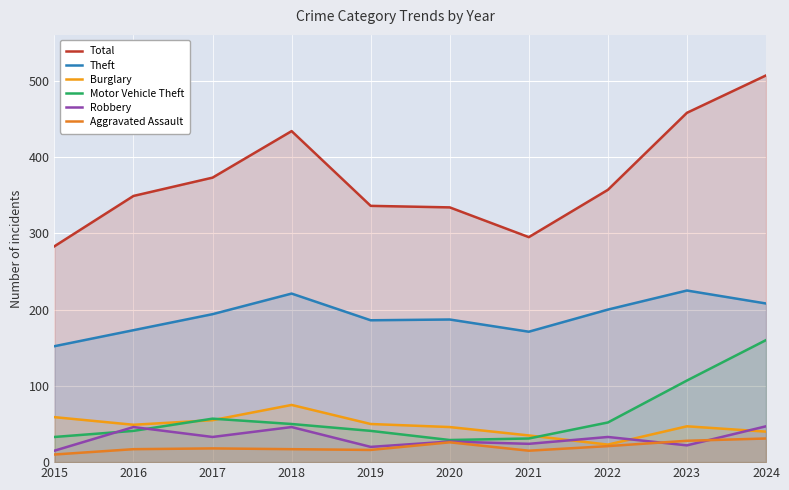

What is the sum of all Burglary values?

479